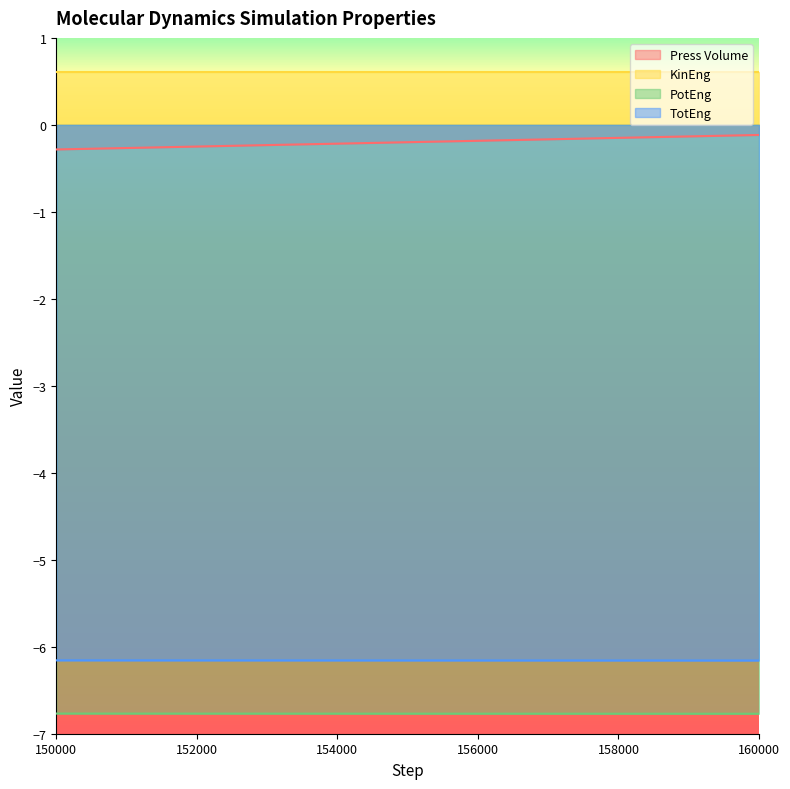

What is the minimum value shown in the chart?

-6.8